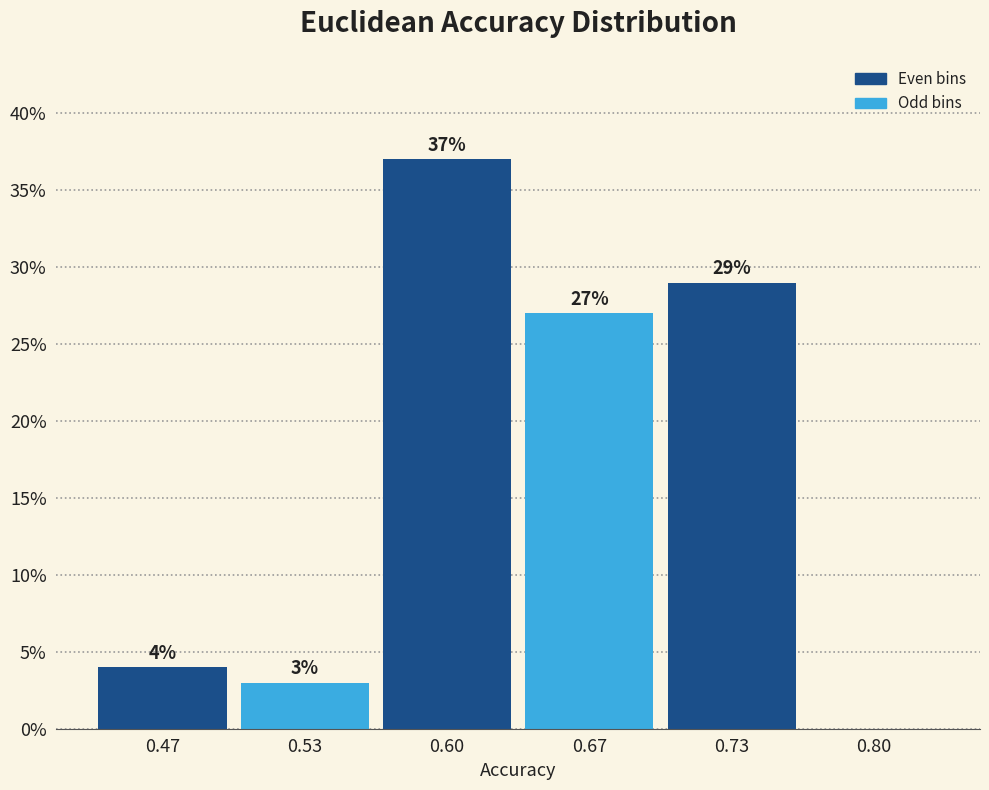

Reading right to left, extract all data points from this chart.

0.80=0.0	0.73=29.0	0.67=27.0	0.60=37.0	0.53=3.0	0.47=4.0